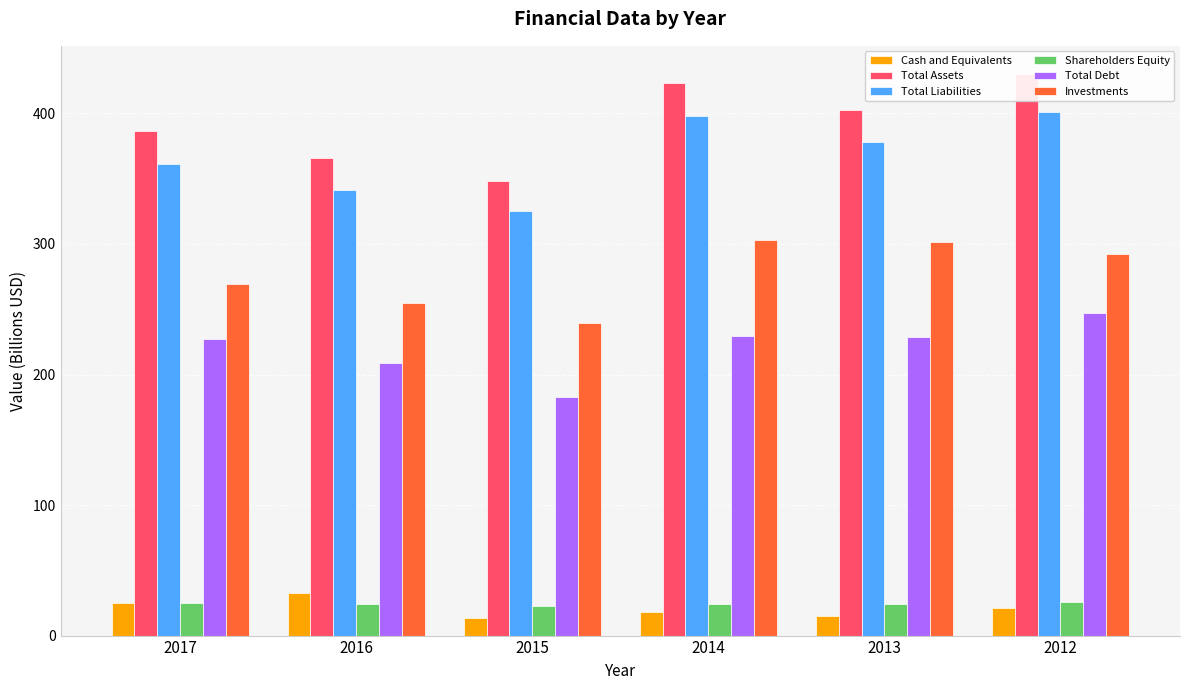

Which series has the widest spread of values?

Total Assets